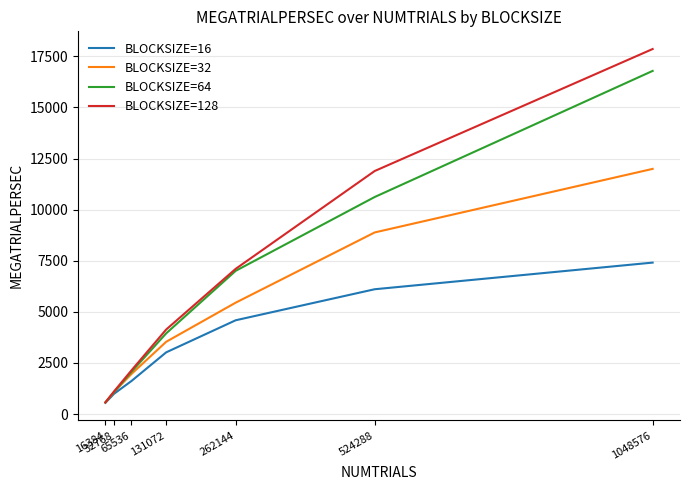

Is the value of BLOCKSIZE=128 at 1048576 greater than the value of BLOCKSIZE=32 at 1048576?

Yes